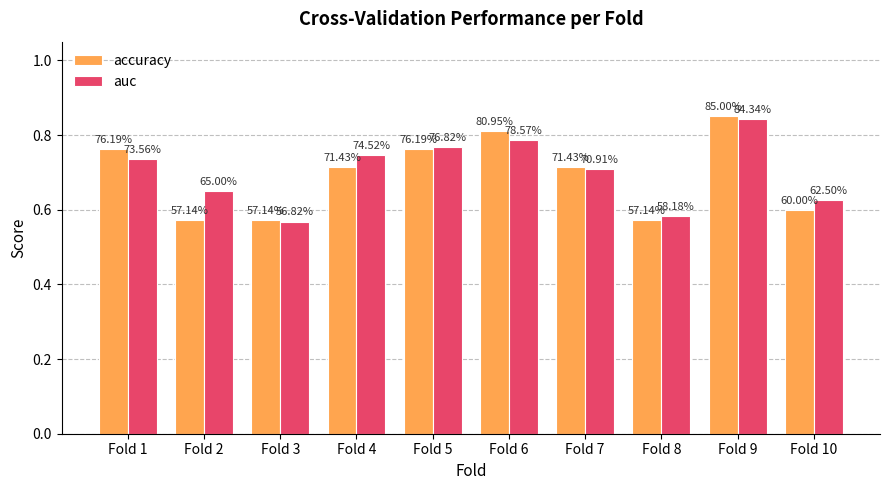

The value of accuracy at Fold 7 is 0.7. True or false?

True